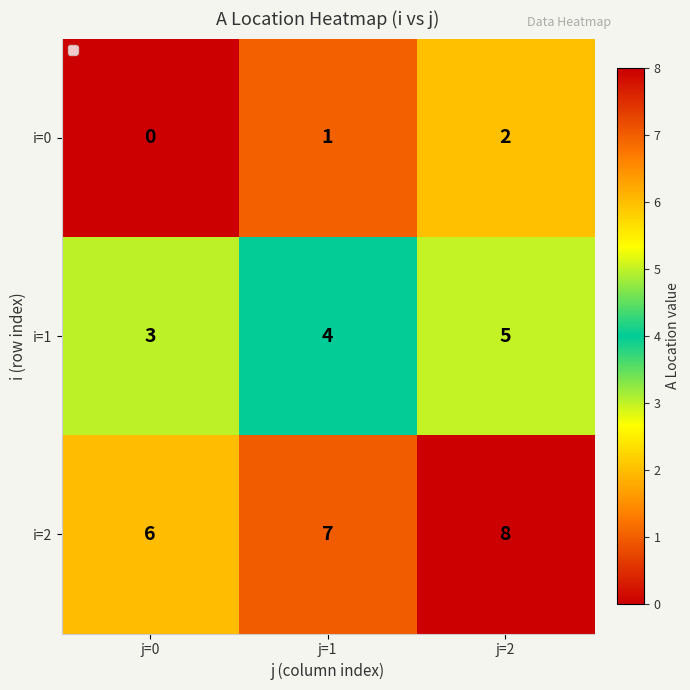

The i=2 series shows 6 at j=0. True or false?

True